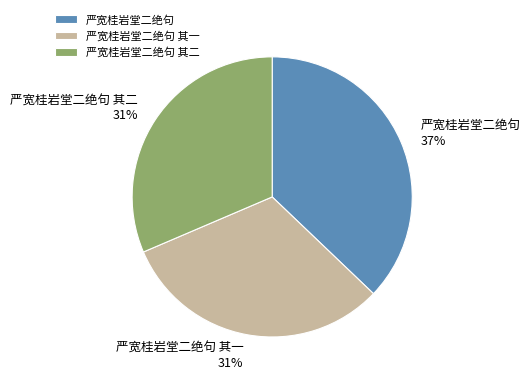

True or false: 严宽桂岩堂二绝句 accounts for 28% of the total.

False